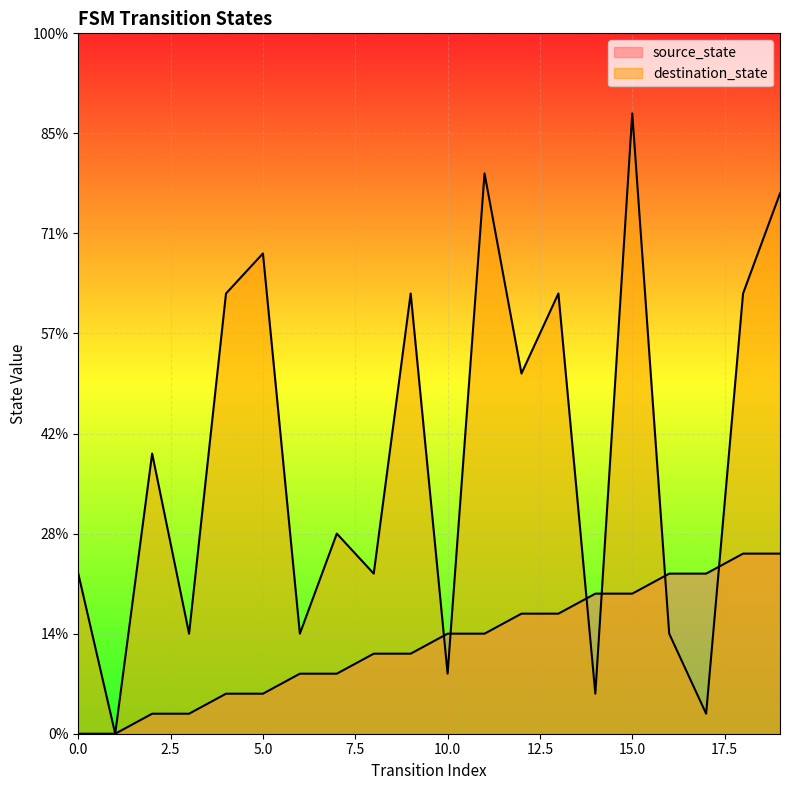

Which series has the largest range (max minus min)?

destination_state